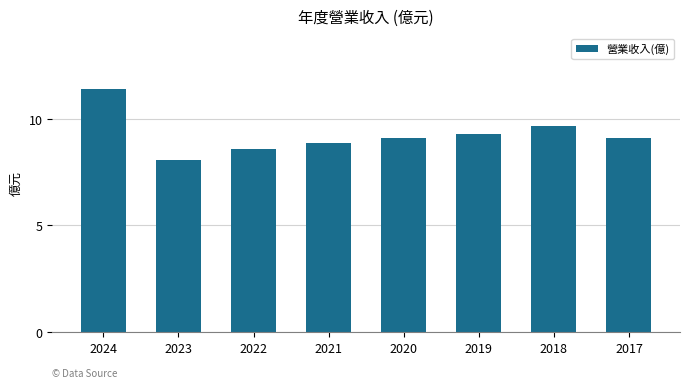

How many categories are shown in the chart?

8